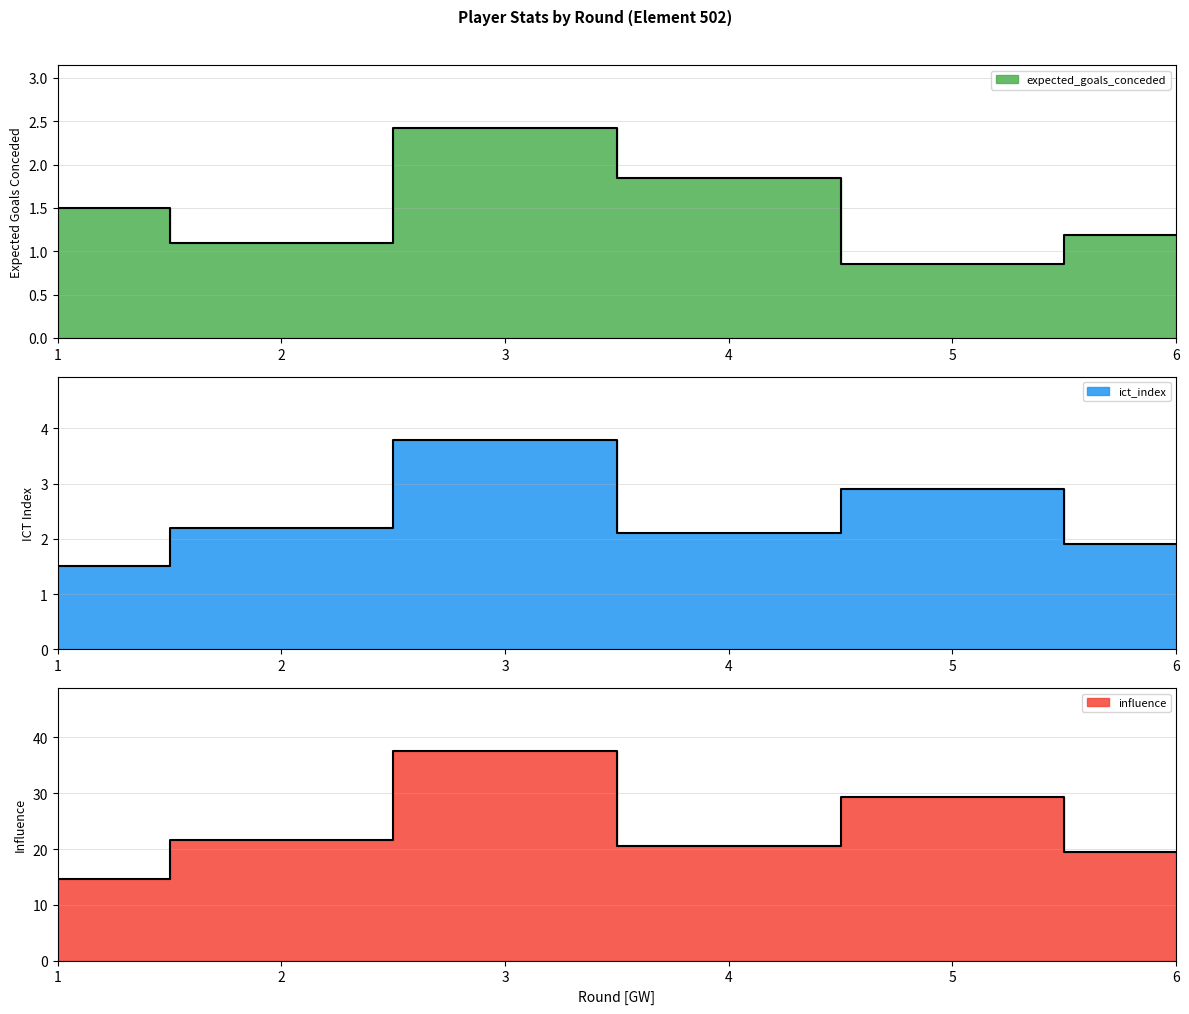

What is the greatest value displayed?

37.6